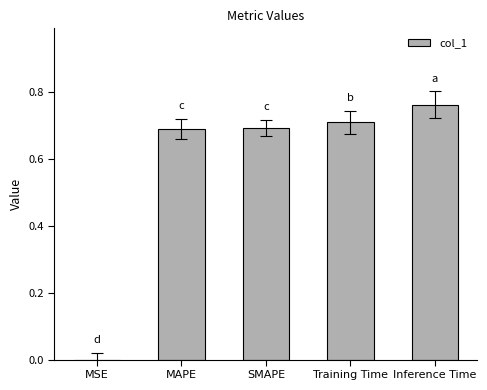

The value at SMAPE is 0.7. True or false?

True